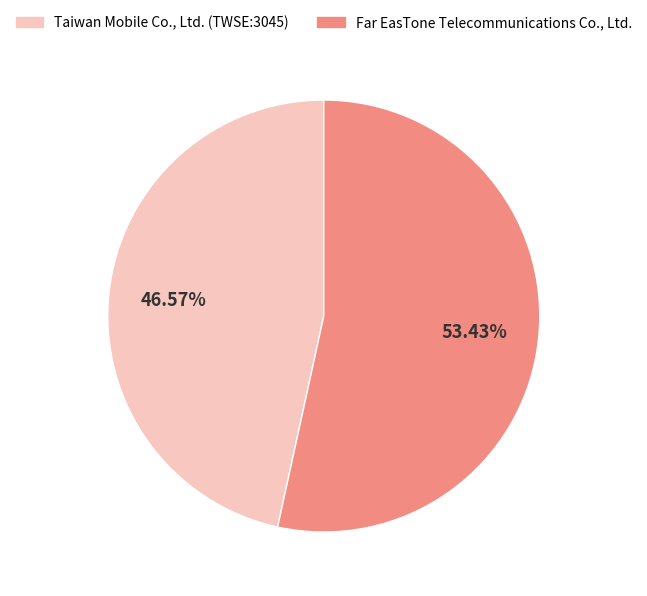

The Taiwan Mobile Co., Ltd. (TWSE:3045) slice represents 37% of the pie. True or false?

False